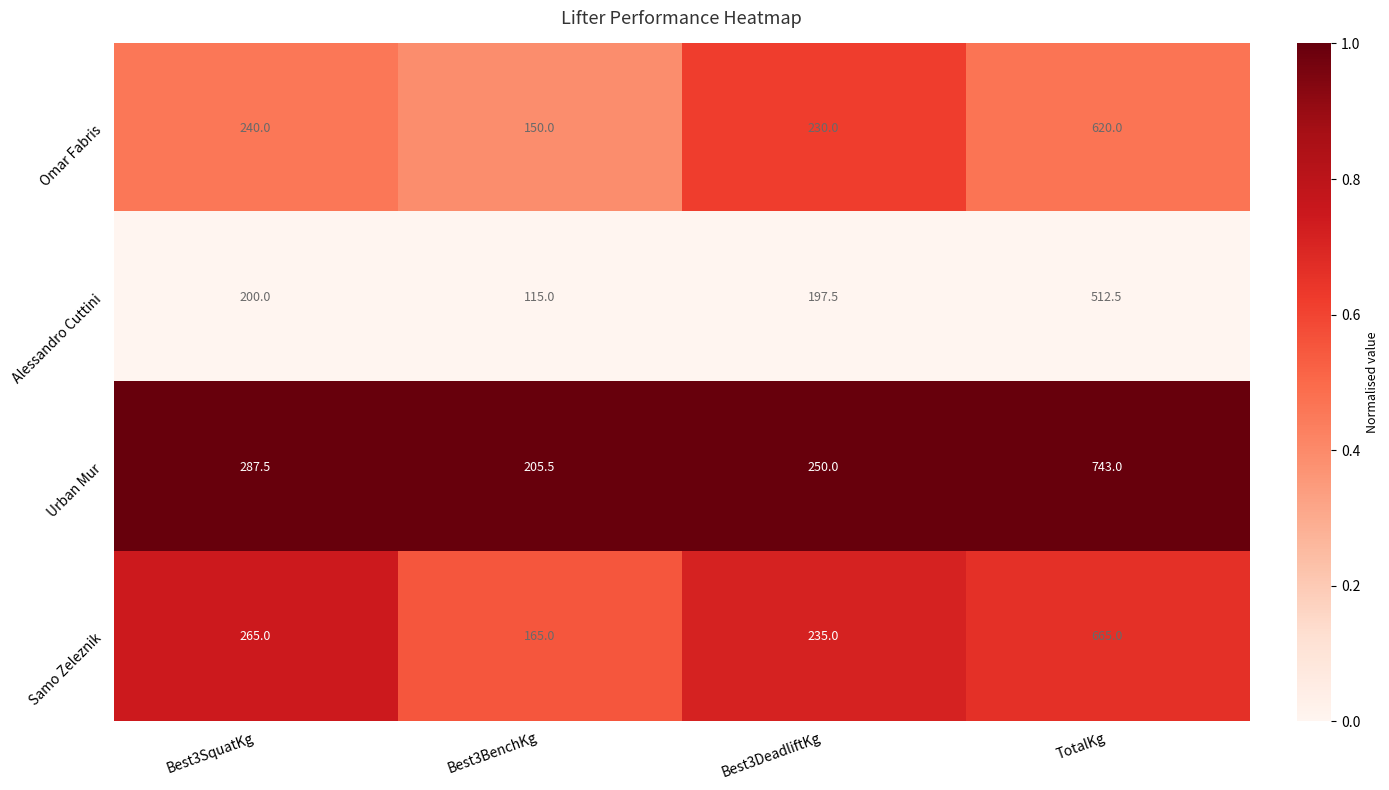

What is the lowest value of the Samo Zeleznik series?

165.0